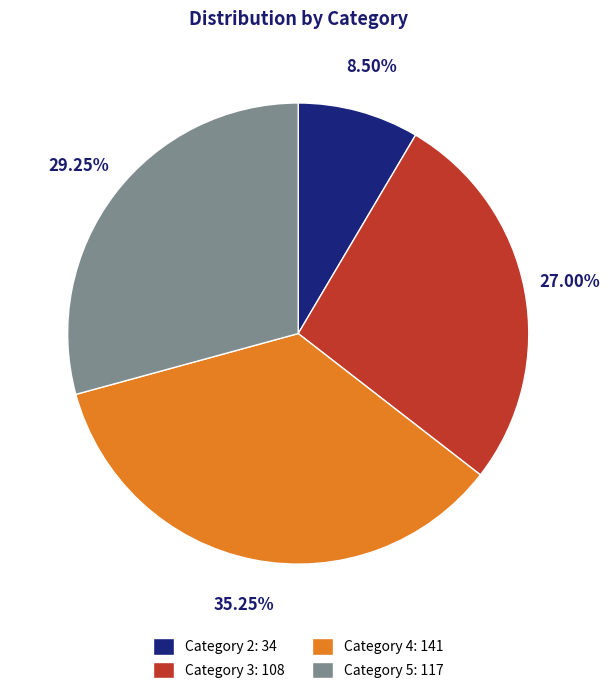

What is the ratio of the value at Category 4: 141 to the value at Category 5: 117?

1.2